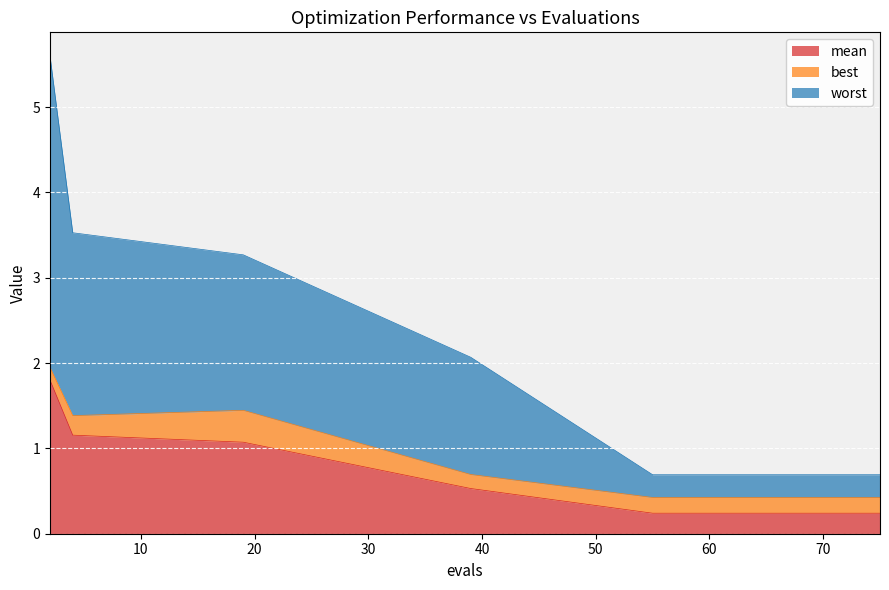

What is the highest value of the mean series?

1.8